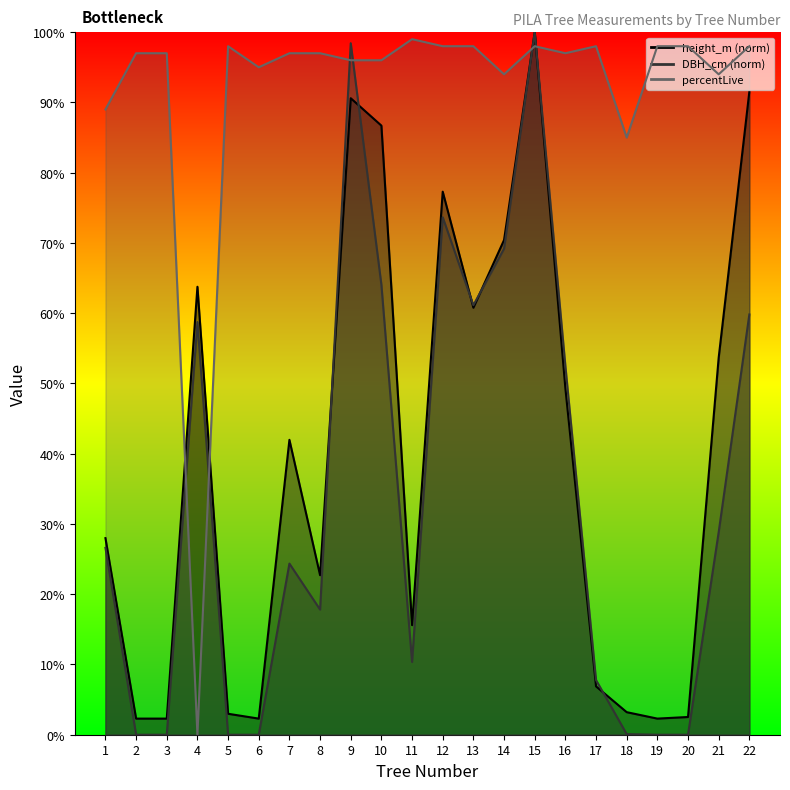

Where does the height_m series first go above 41?

4